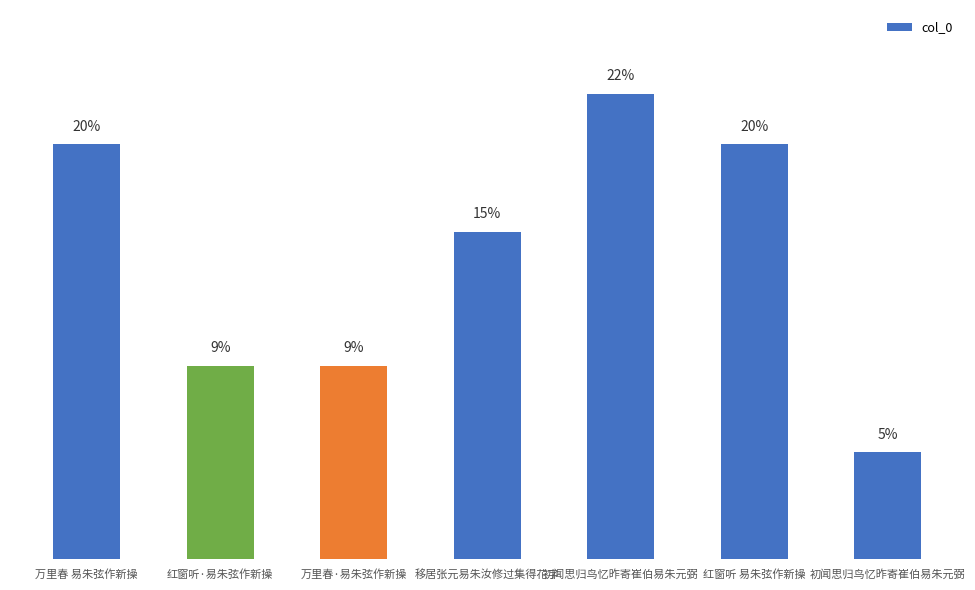

List the labels in order of value, smallest first.

初闻思归鸟忆昨寄崔伯易朱元弼, 红窗听·易朱弦作新操, 万里春·易朱弦作新操, 移居张元易朱汝修过集得花字, 万里春 易朱弦作新操, 红窗听 易朱弦作新操, 初闻思归鸟忆昨寄崔伯易朱元弼